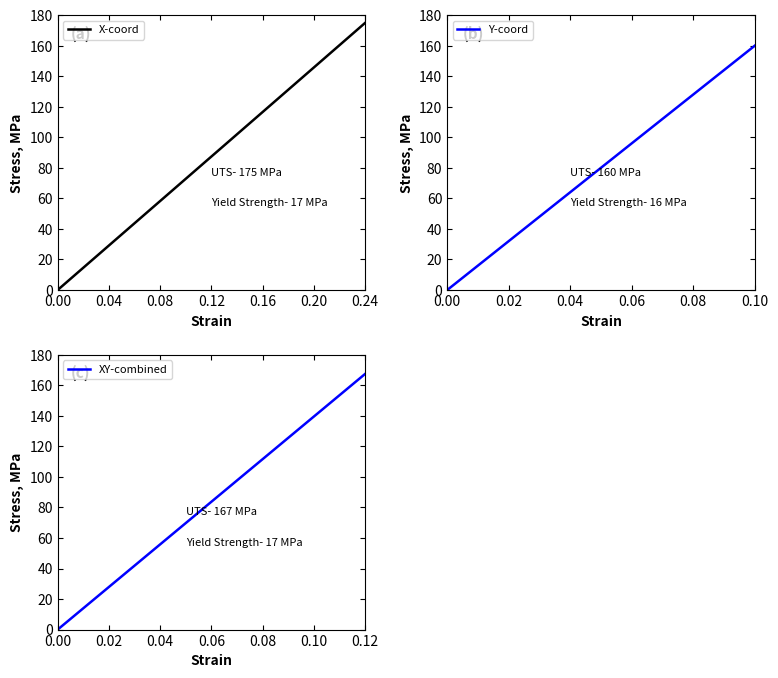

How many data points in Y-coord are less than 82?

20